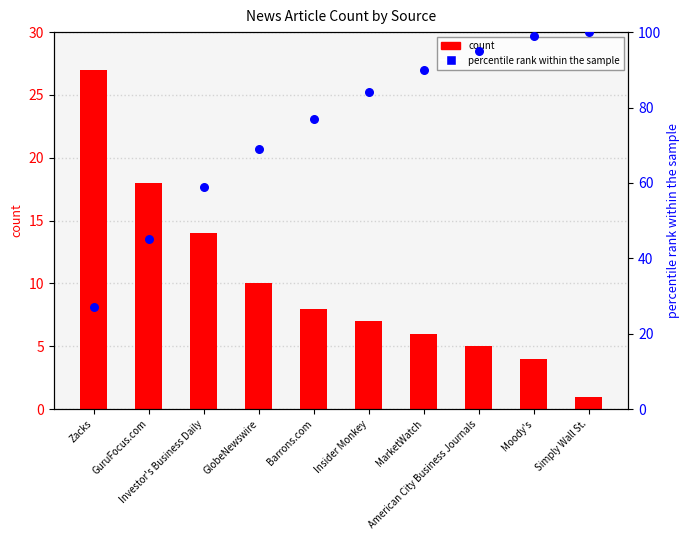

At which category is the sum across all series the highest?

Moody's